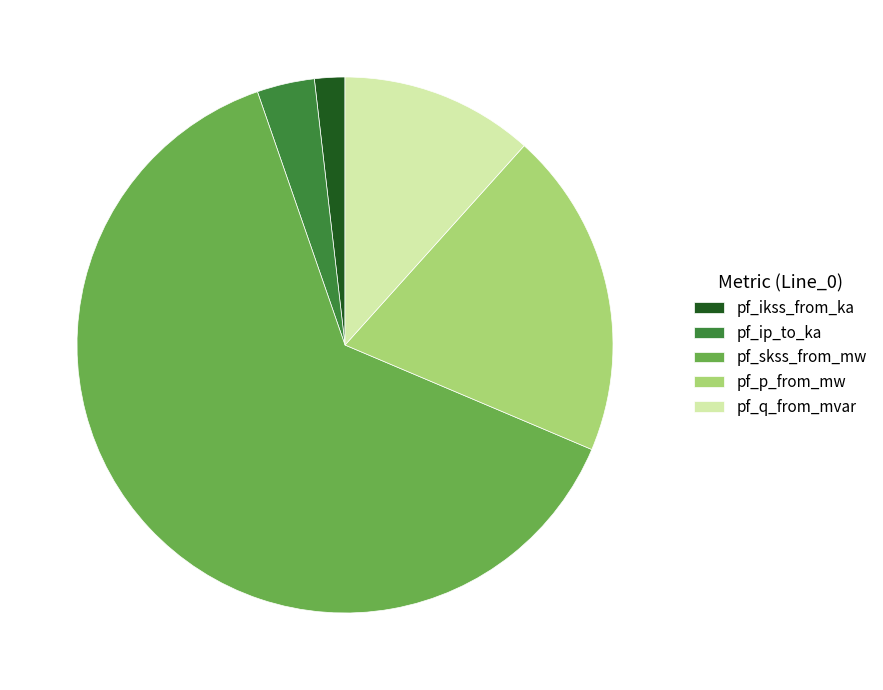

How many segments does this pie chart have?

5